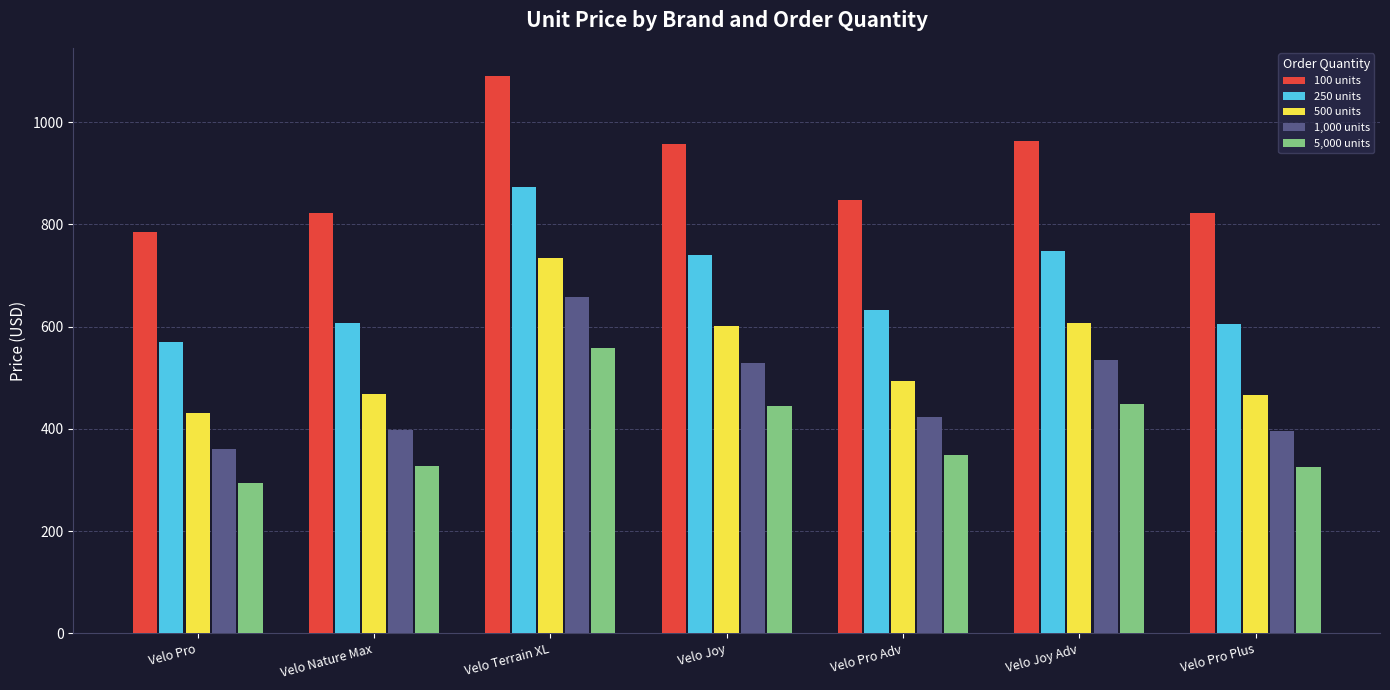

What is the difference between the 1,000 units values at Velo Pro Adv and Velo Pro Plus?

26.4